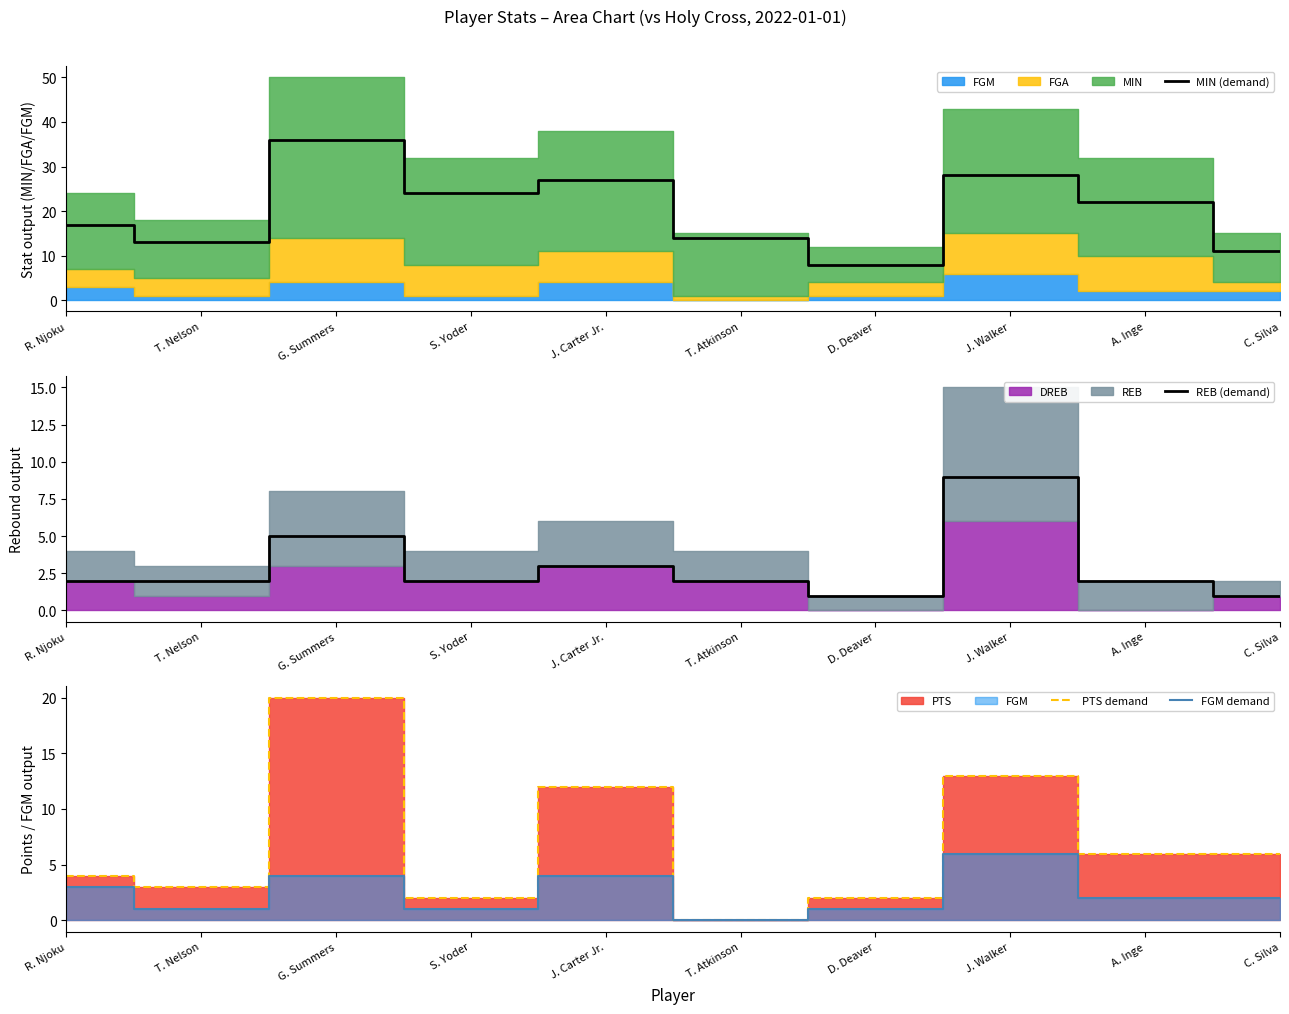

Is the value of PTS demand at R. Njoku greater than the value of FGM demand at S. Yoder?

Yes